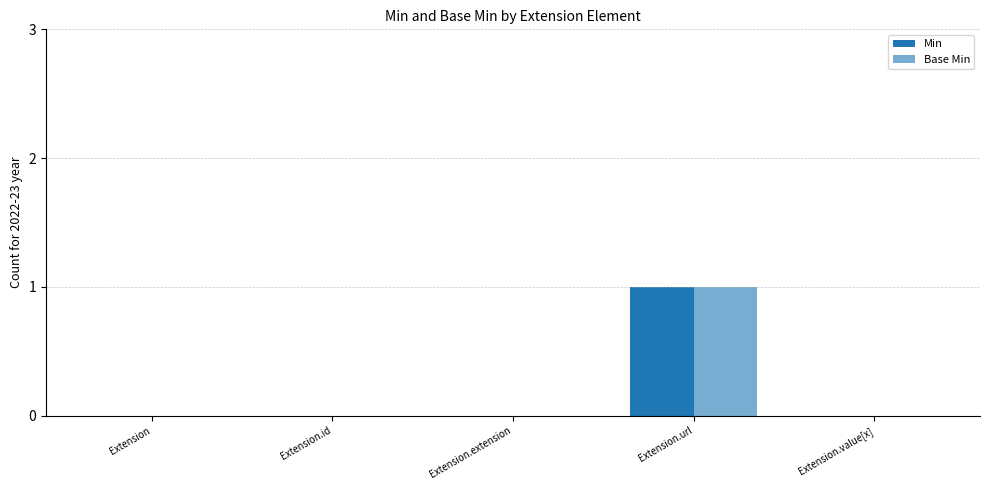

What is the highest value of the Base Min series?

1